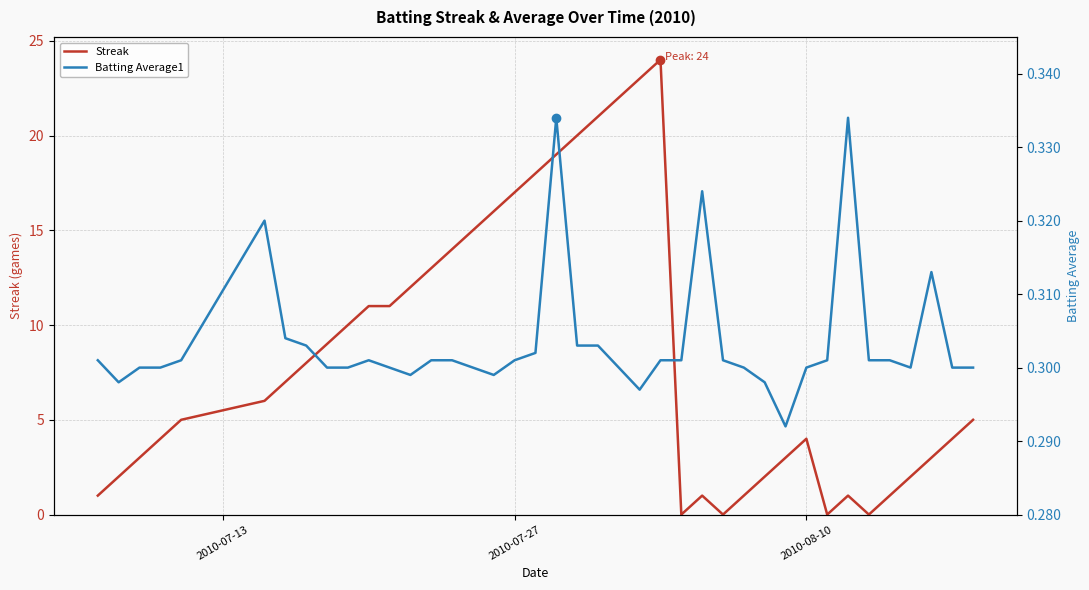

True or false: Streak has a value of 6 at 2010-08-10.

False